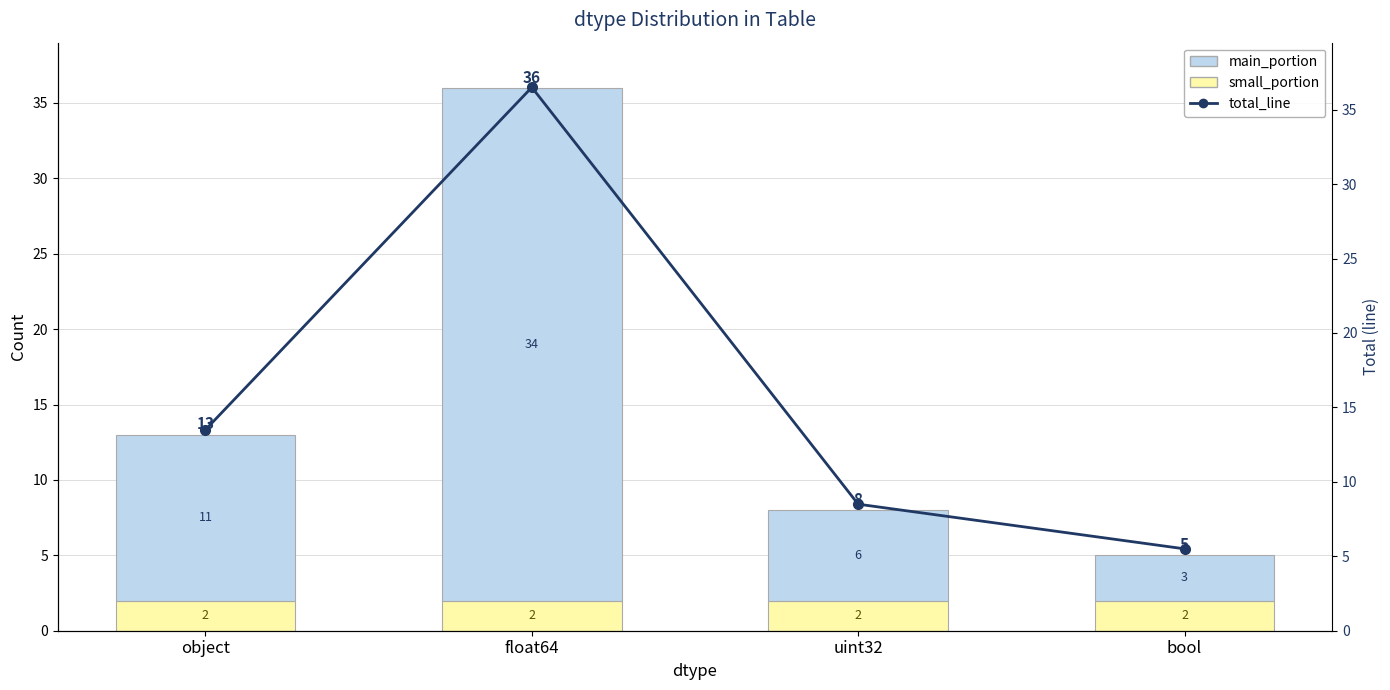

What position from the right is bool?

1